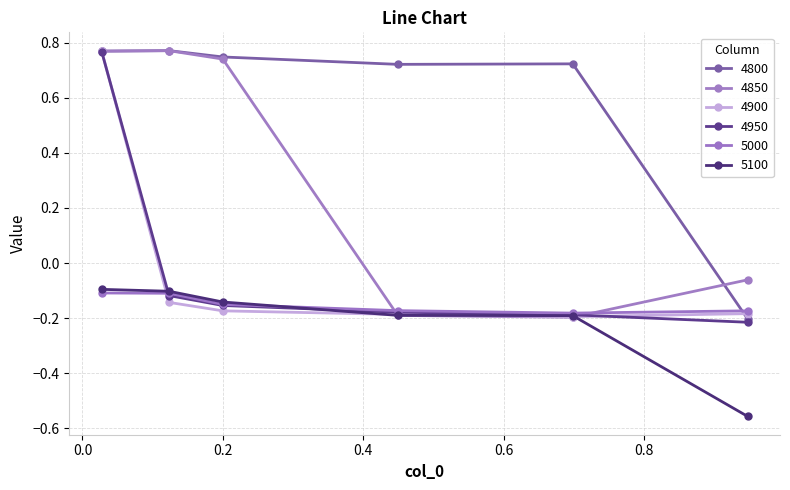

How many values in 4900 are above zero?

1